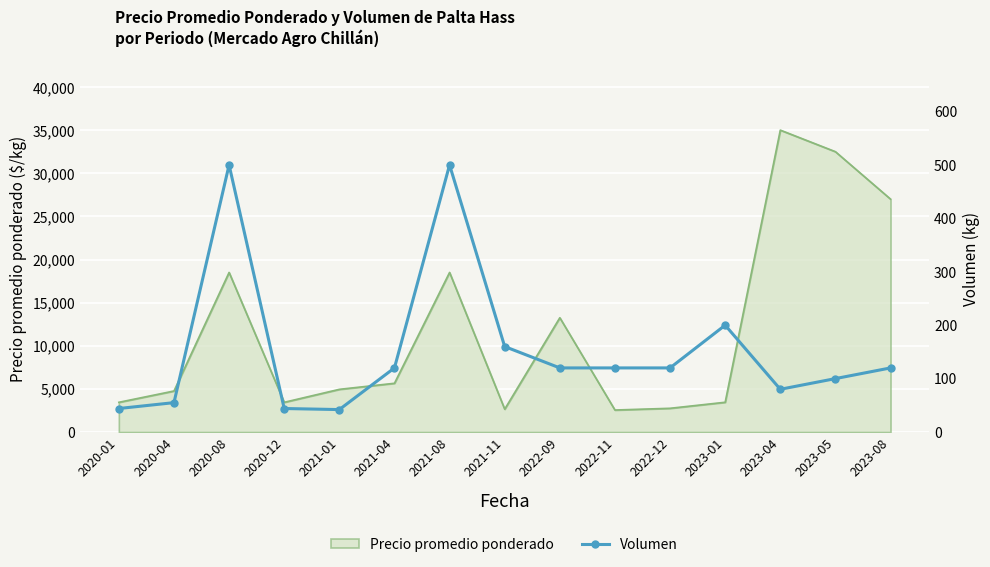

The value of Precio promedio ponderado at 2020-08 is 27941. True or false?

False